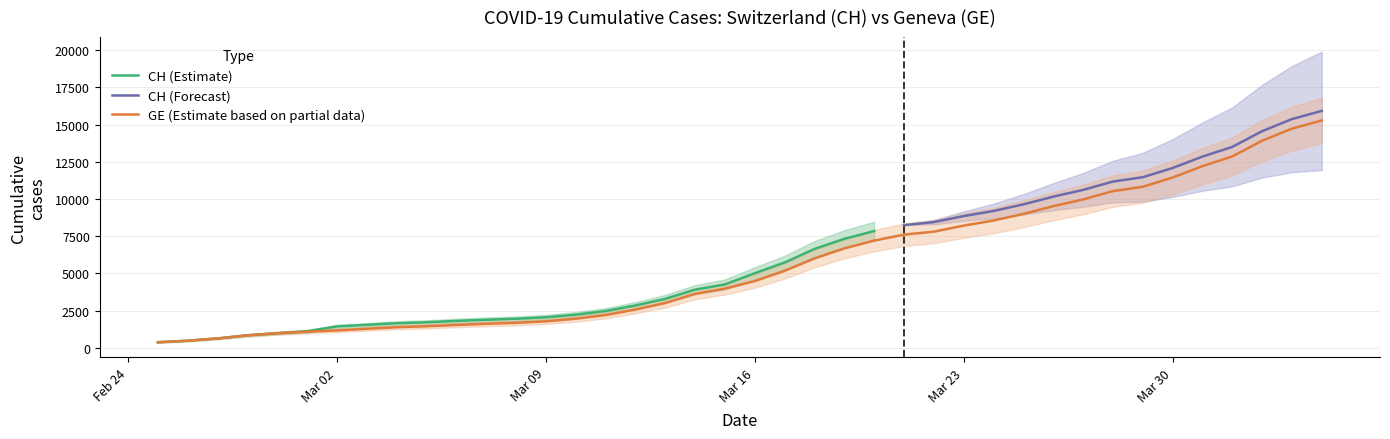

What is the difference between the maximum and minimum values?

14909